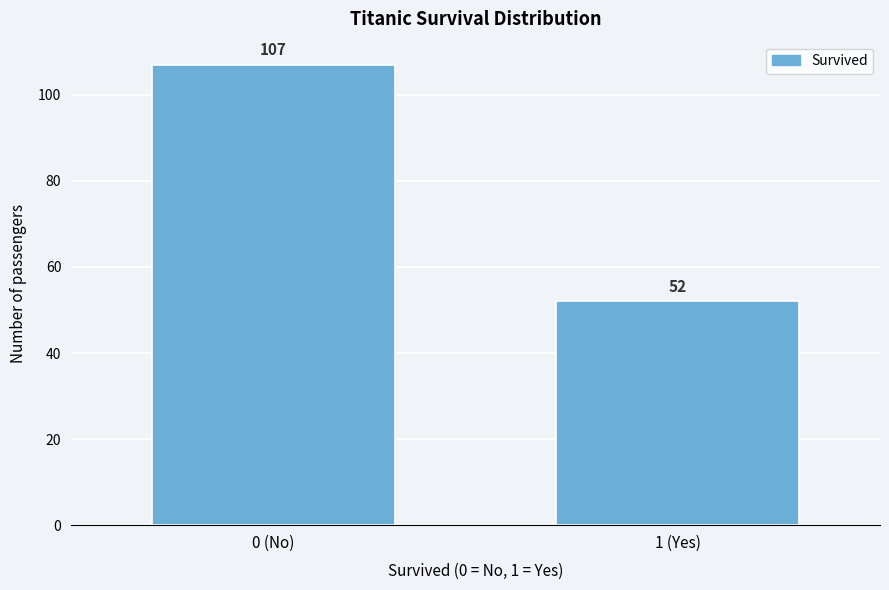

Reading right to left, transcribe all the data shown in this chart.

52	107